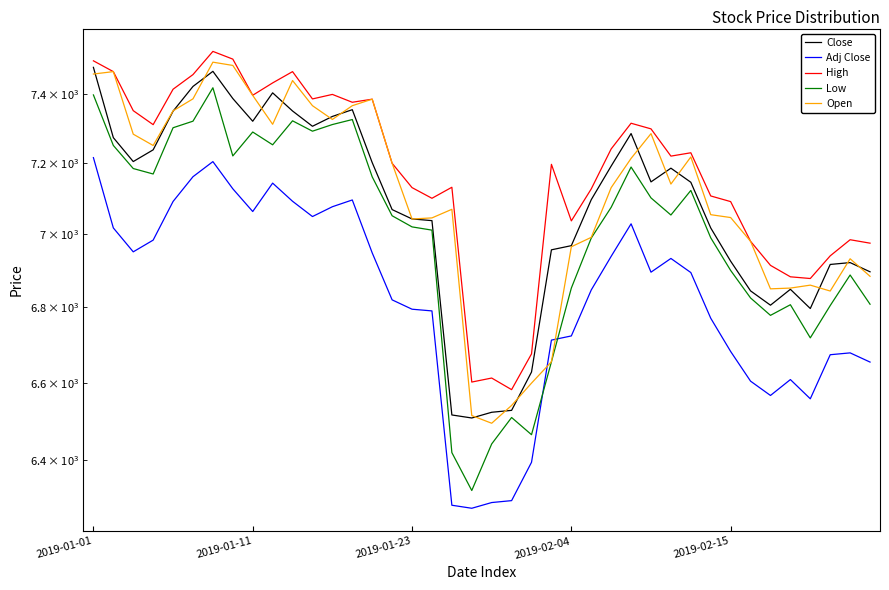

What is the difference between the highest and lowest values at 12?

321.7